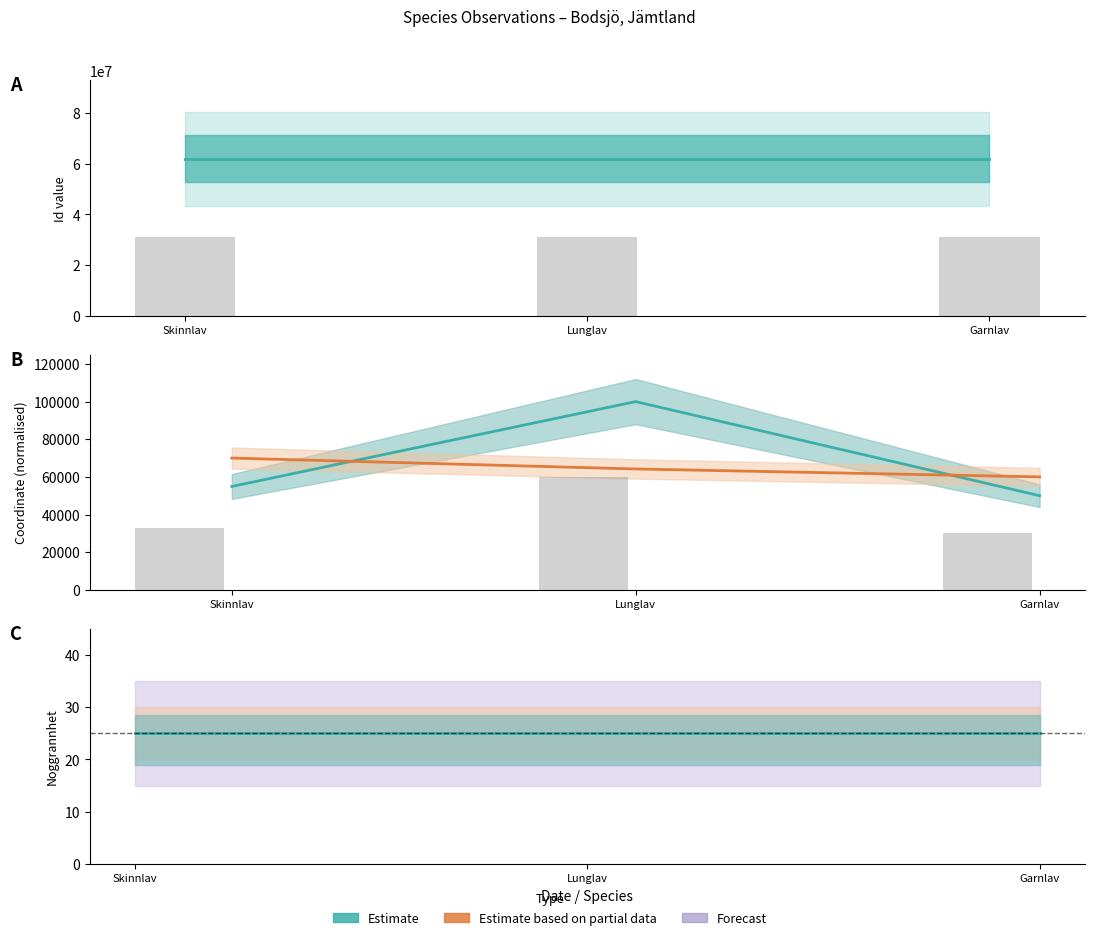

How many groups of bars are there?

3